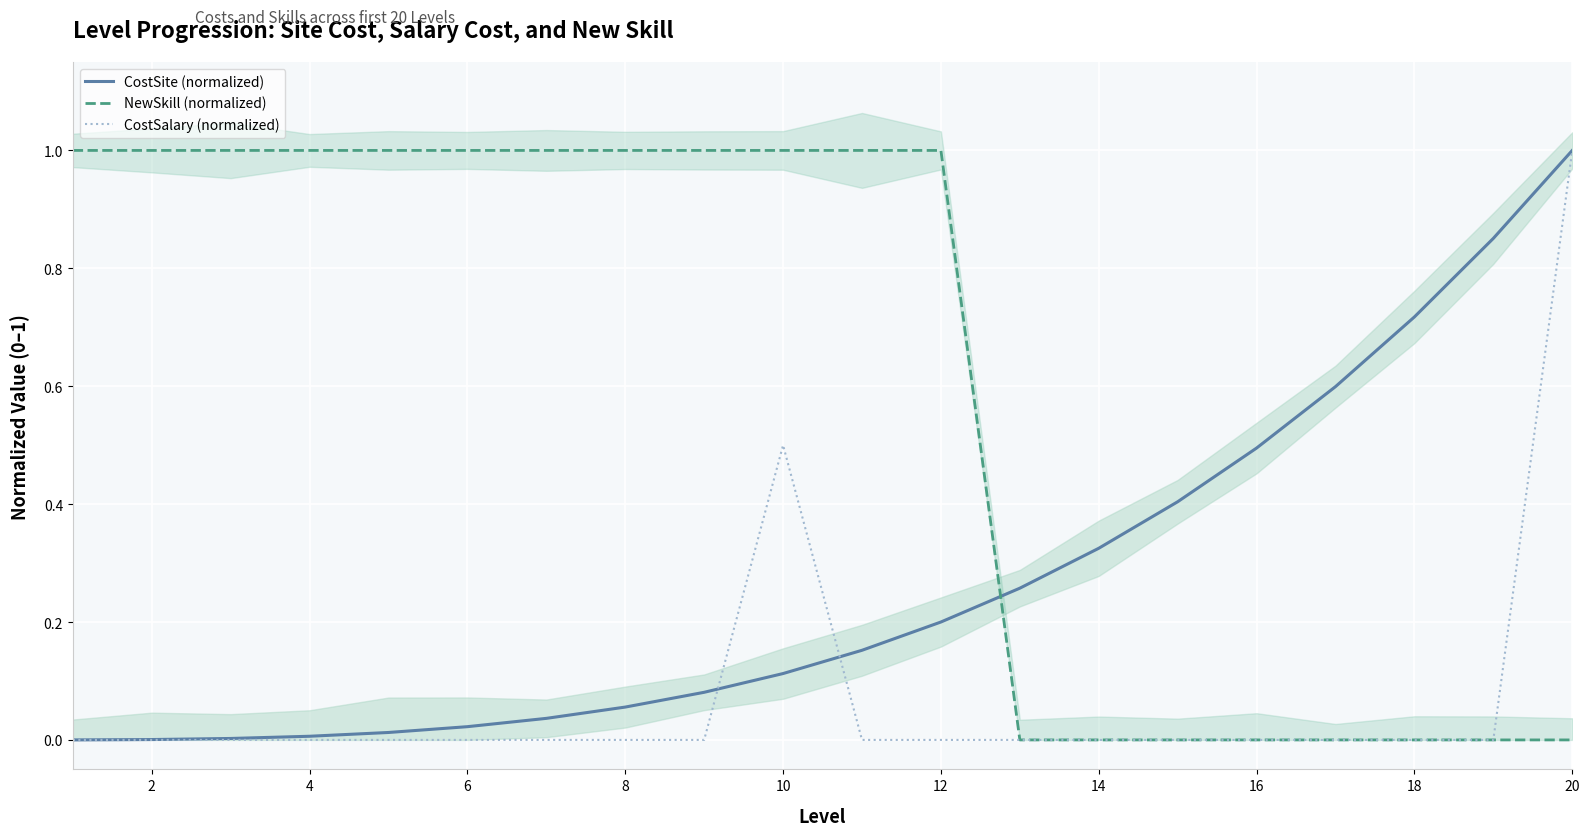

The CostSalary (normalized) series shows 0.5 at 2. True or false?

False